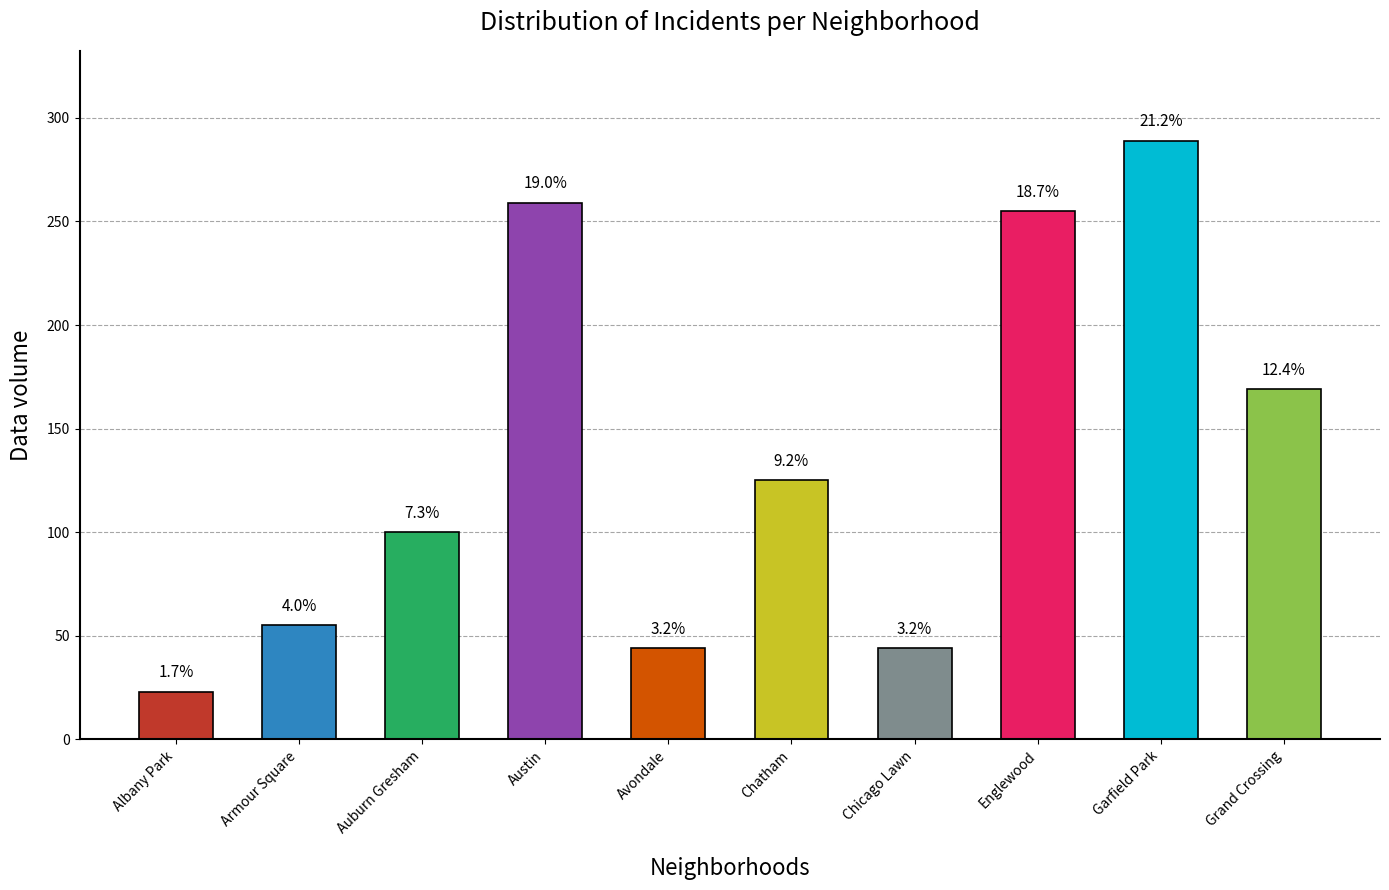

At which category does the chart reach its peak across all series?

Garfield Park